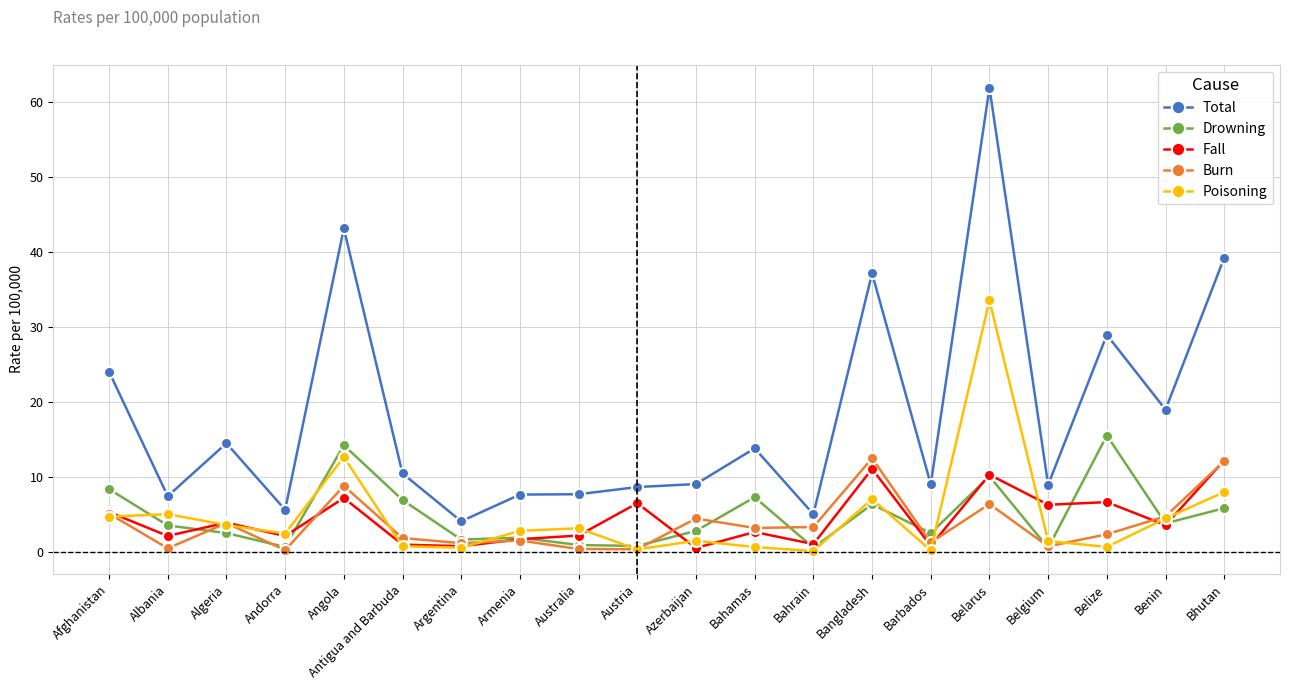

What is the difference between the maximum and second lowest values in the Total series?

56.9